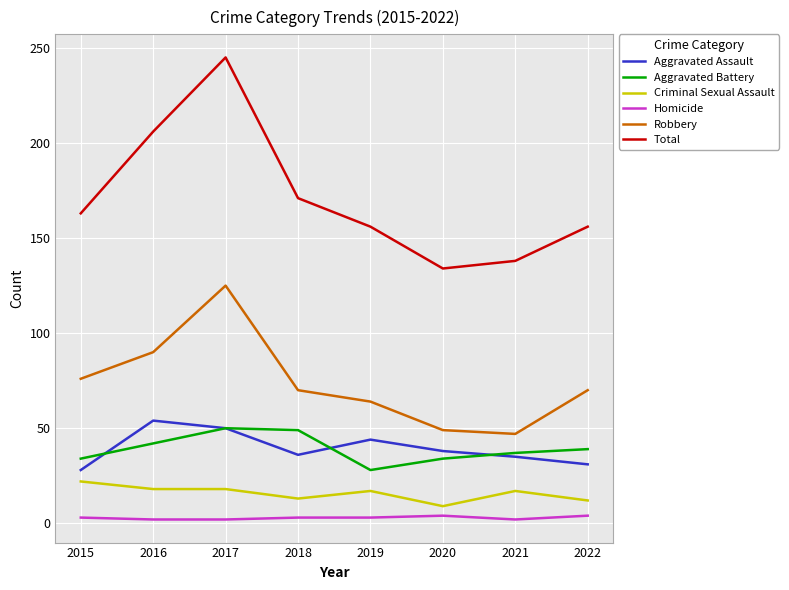

Is the value of Homicide at 2022 greater than the value of Total at 2016?

No